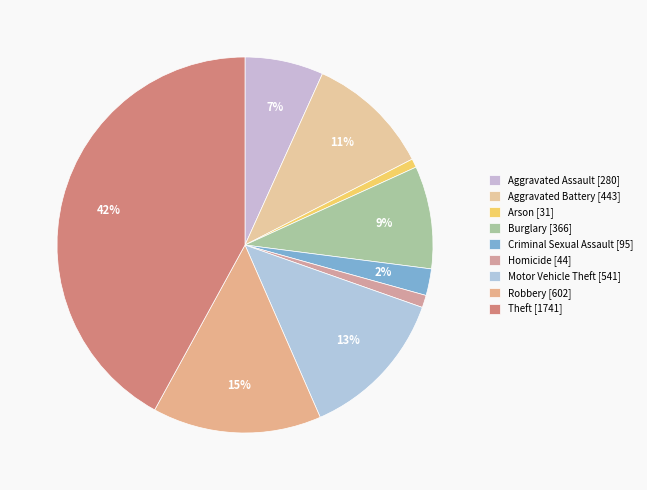

True or false: Motor Vehicle Theft accounts for 5% of the total.

False